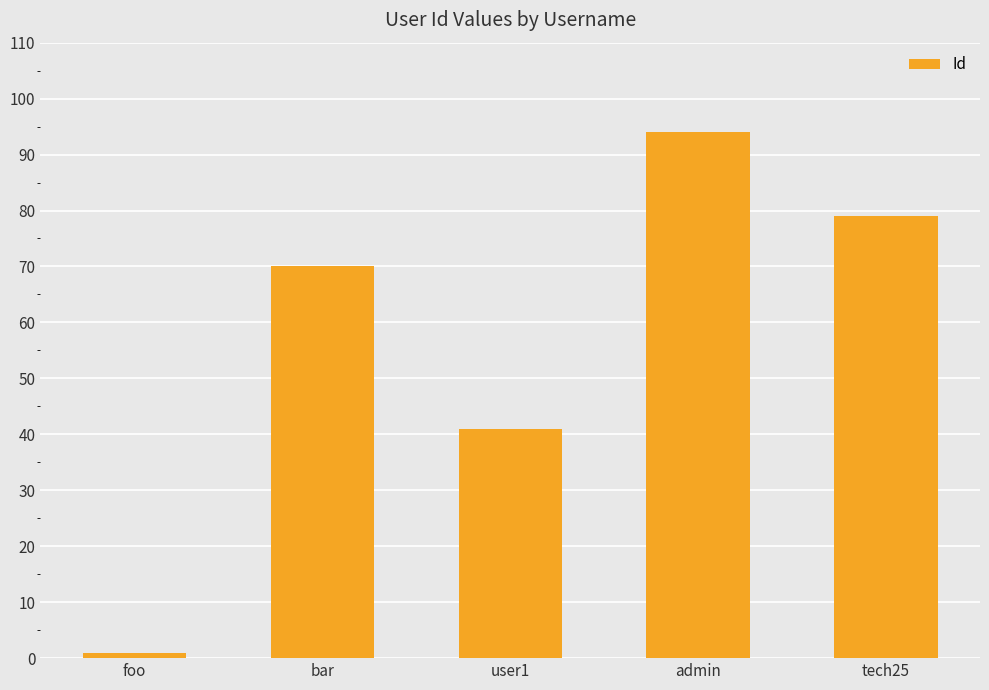

Which category has the highest value across all series?

admin